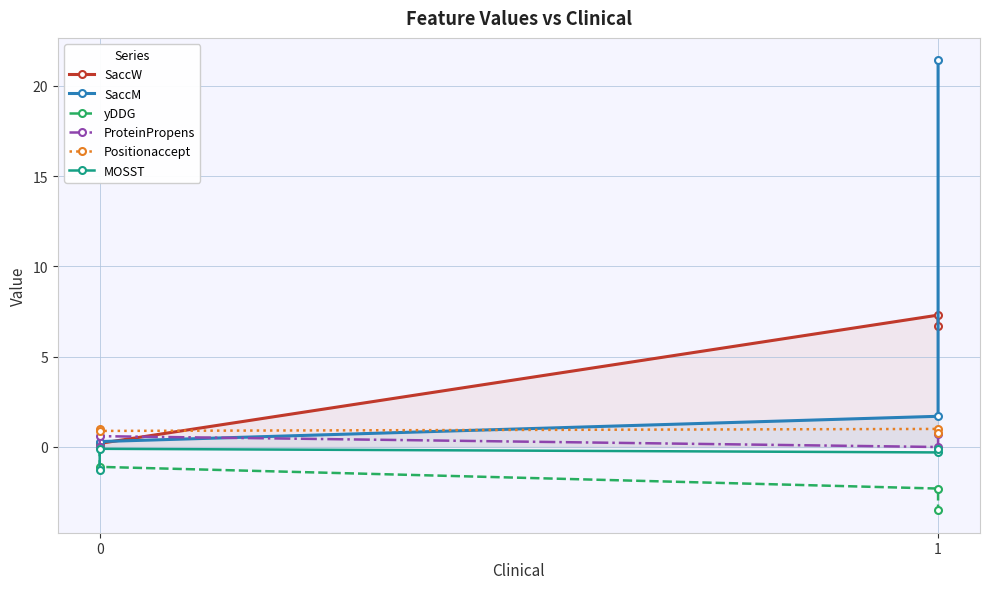

The value of yDDG at 1 is -1.8. True or false?

False